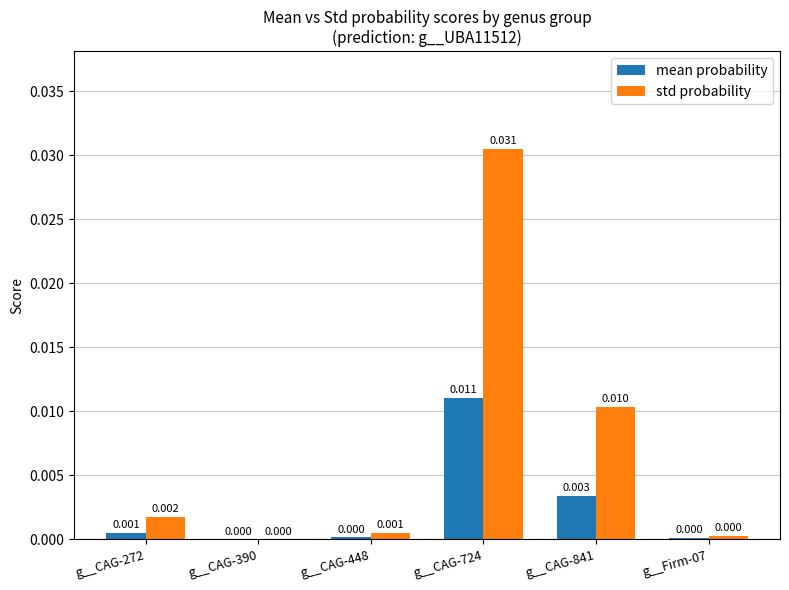

At which category is the sum across all series the highest?

g__CAG-724